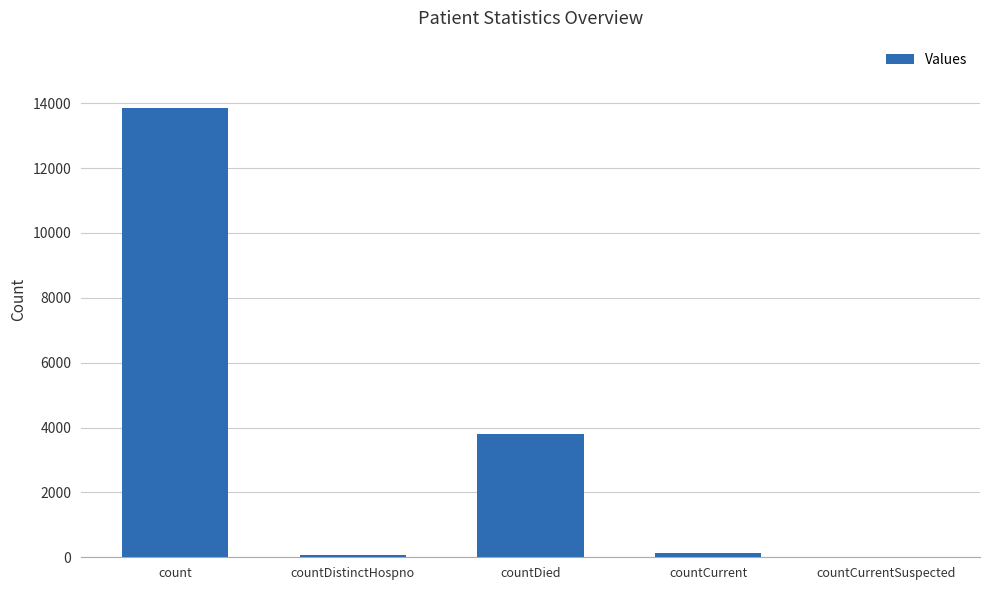

How many categories are shown in the chart?

5